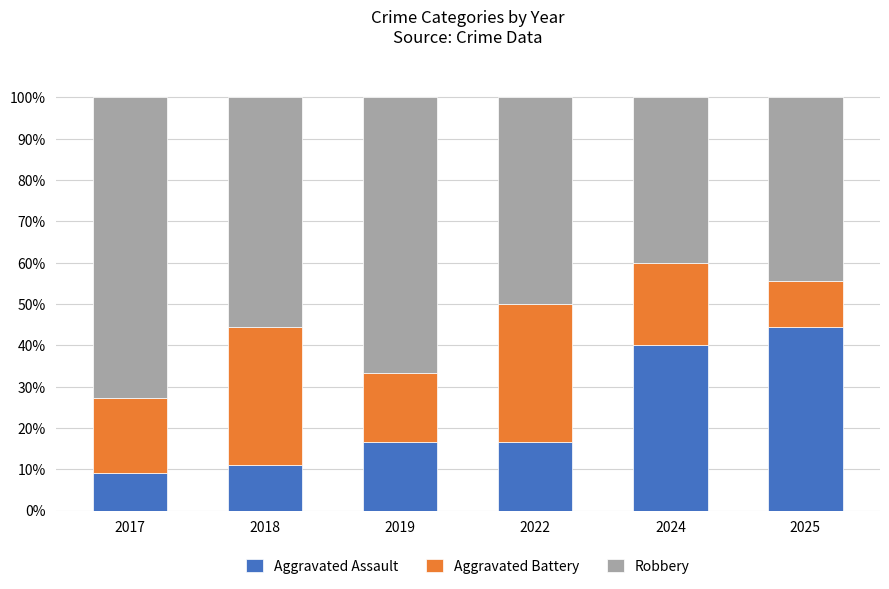

What is the total value across all series at 2017?

100.0